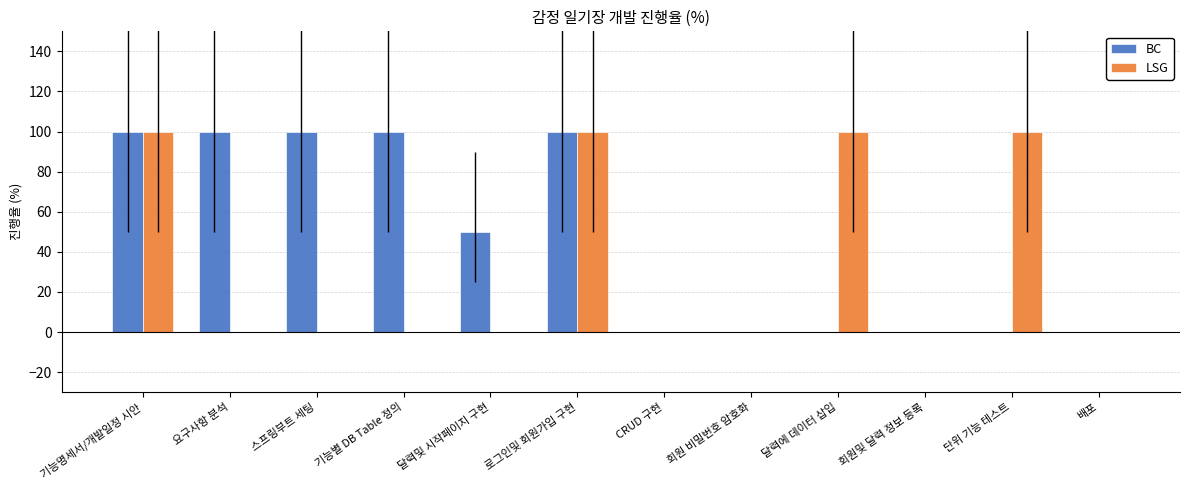

How many groups of bars are there?

12